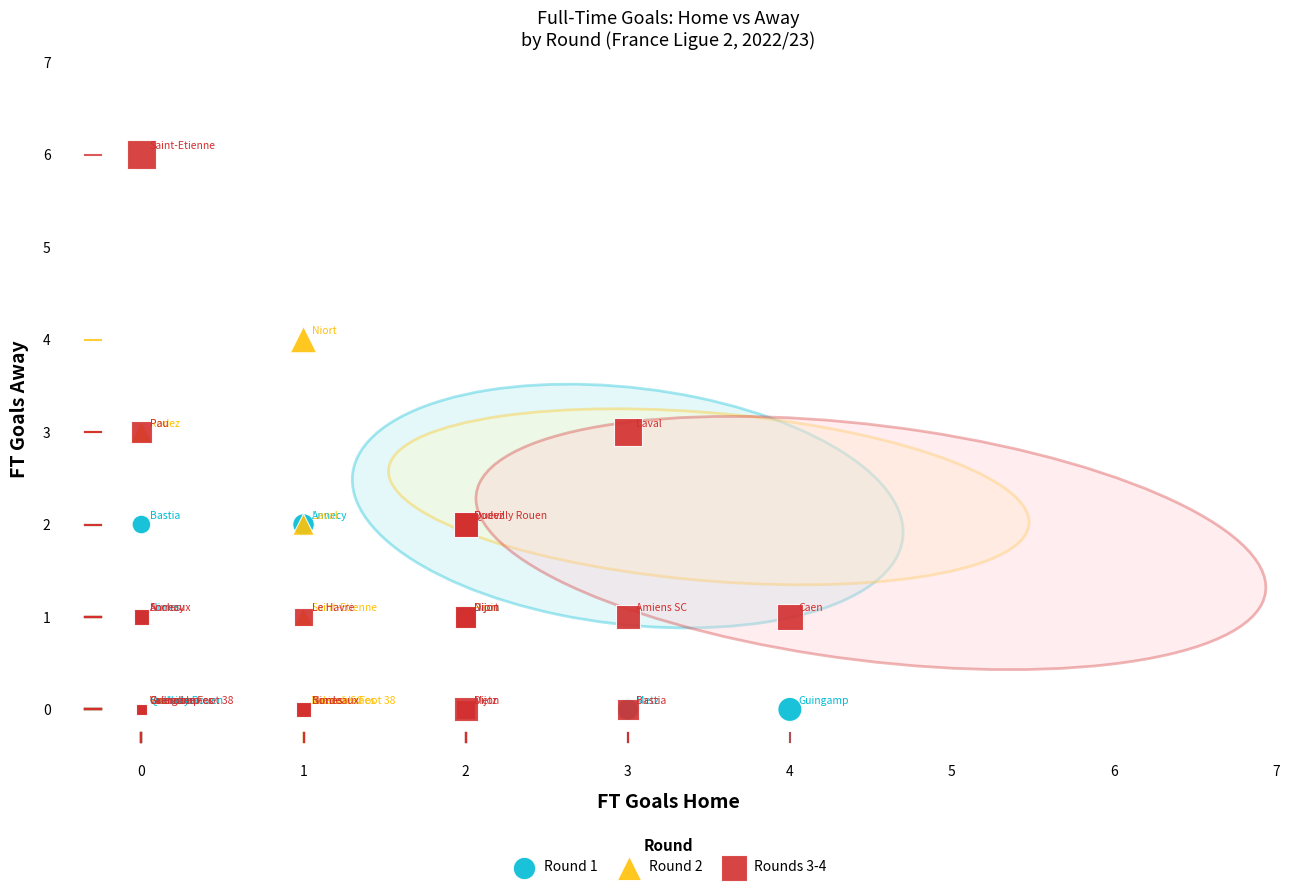

Which series has the widest spread of Y values?

Rounds 3-4